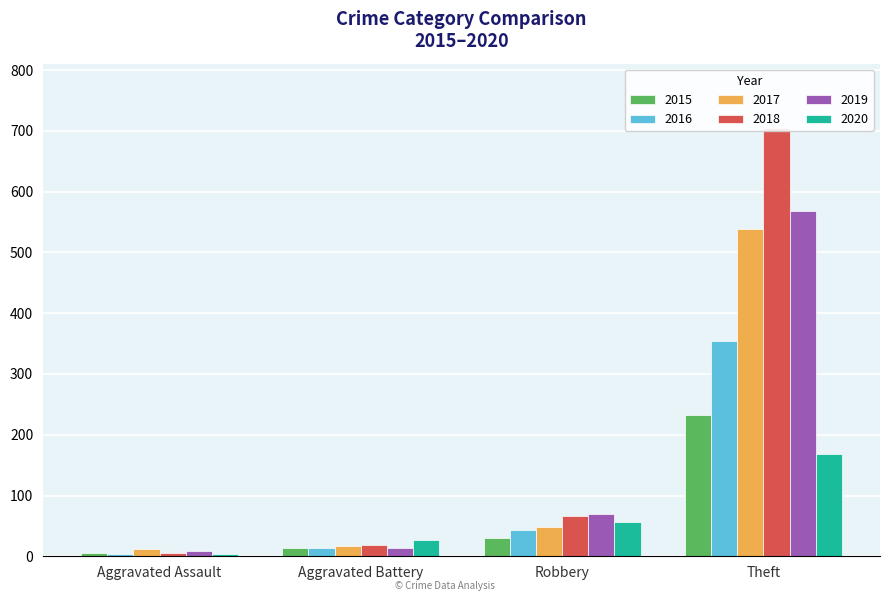

Where does the 2018 series first go above 67?

Theft